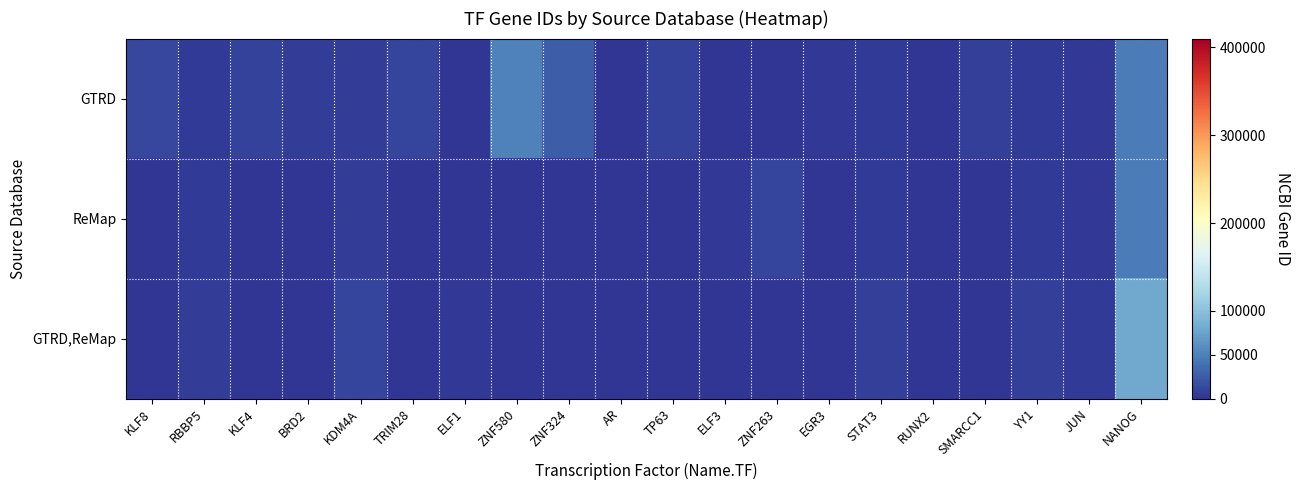

Which category has the lowest value across all series?

ELF3